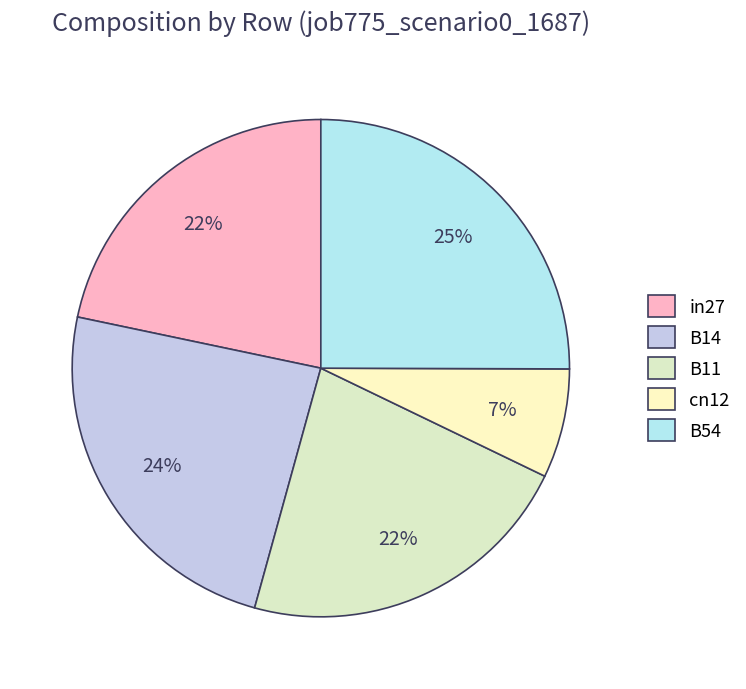

What percentage is the cn12 slice, to the nearest percent?

7%